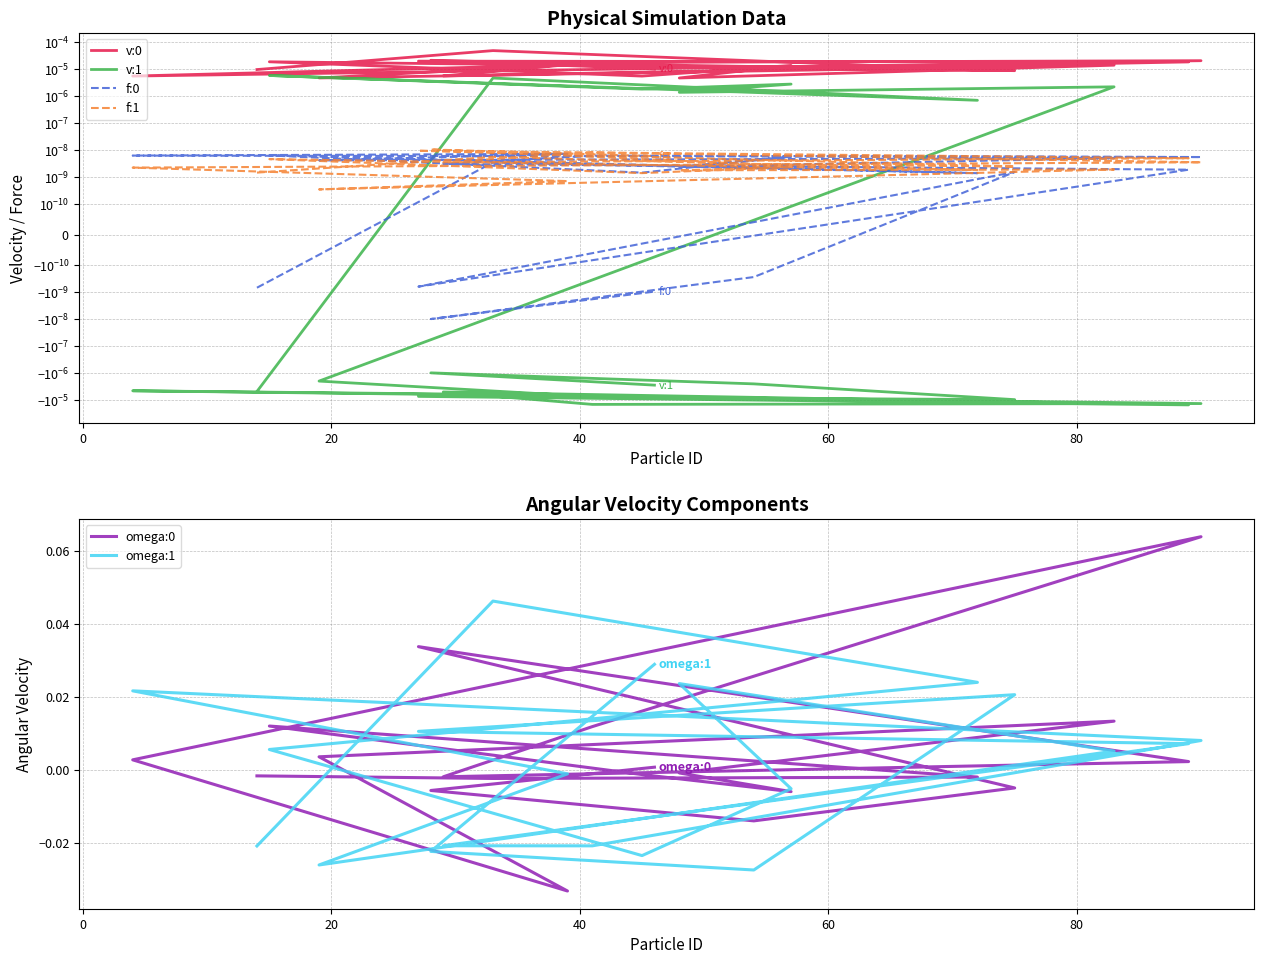

How many lines are shown in the chart?

6